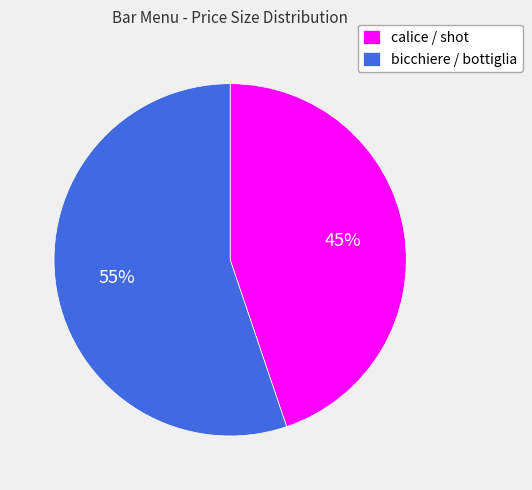

Is it true that bicchiere / bottiglia is 47% of the pie?

False